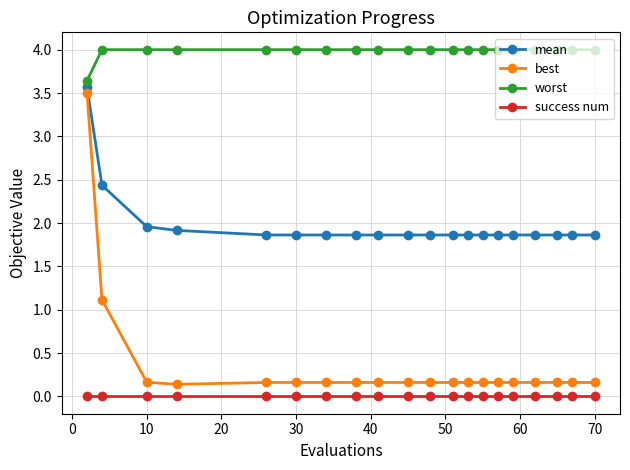

True or false: success num and best cross at least once.

False